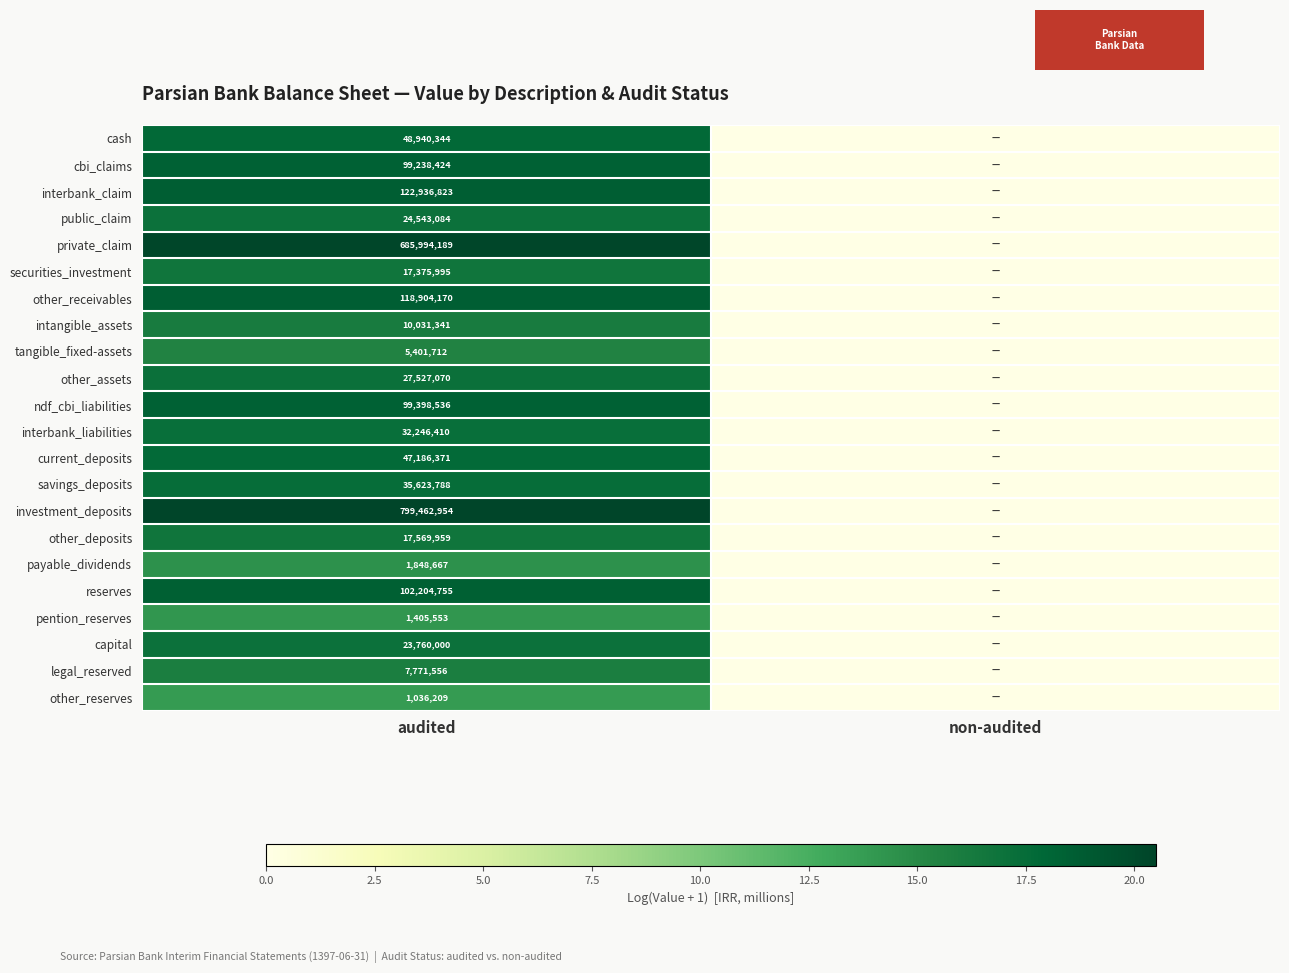

At audited, list the series in order from smallest to largest.

other_reserves, pention_reserves, payable_dividends, tangible_fixed-assets, legal_reserved, intangible_assets, securities_investment, other_deposits, capital, public_claim, other_assets, interbank_liabilities, savings_deposits, current_deposits, cash, cbi_claims, ndf_cbi_liabilities, reserves, other_receivables, interbank_claim, private_claim, investment_deposits